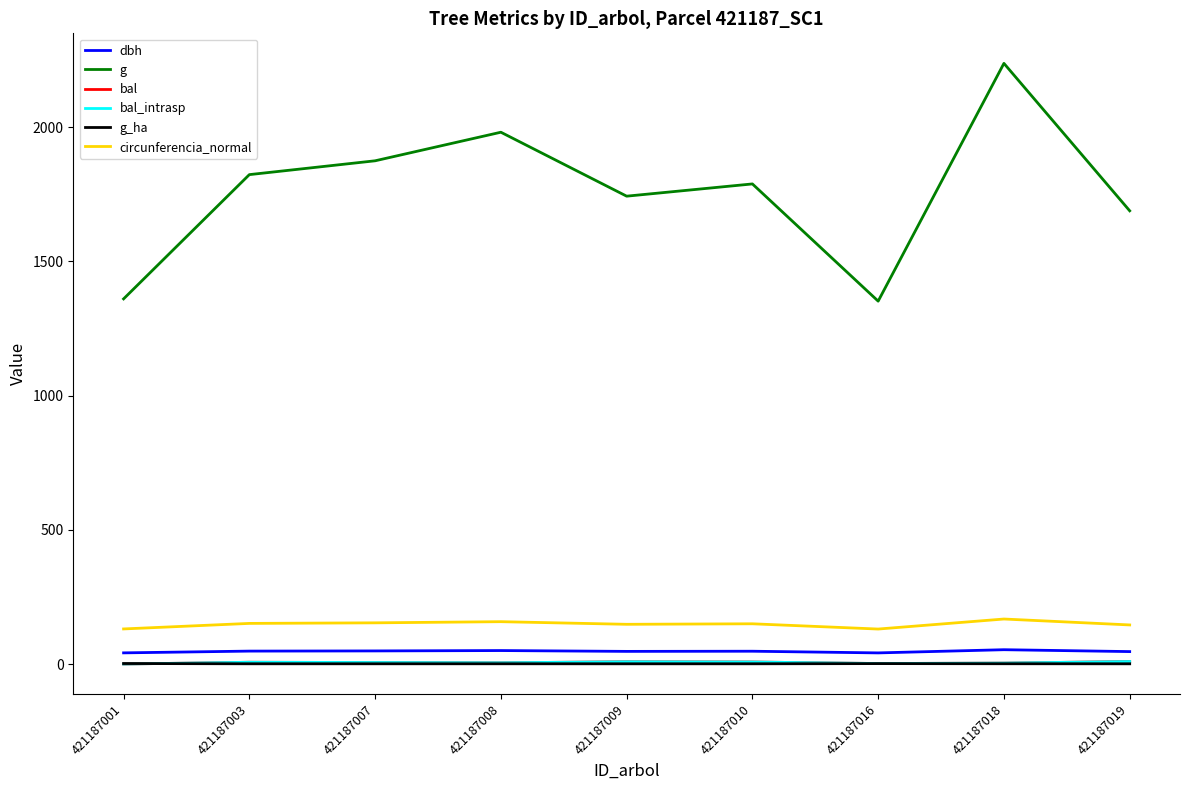

What is the difference between the second highest and second lowest values in the circunferencia_normal series?

27.0